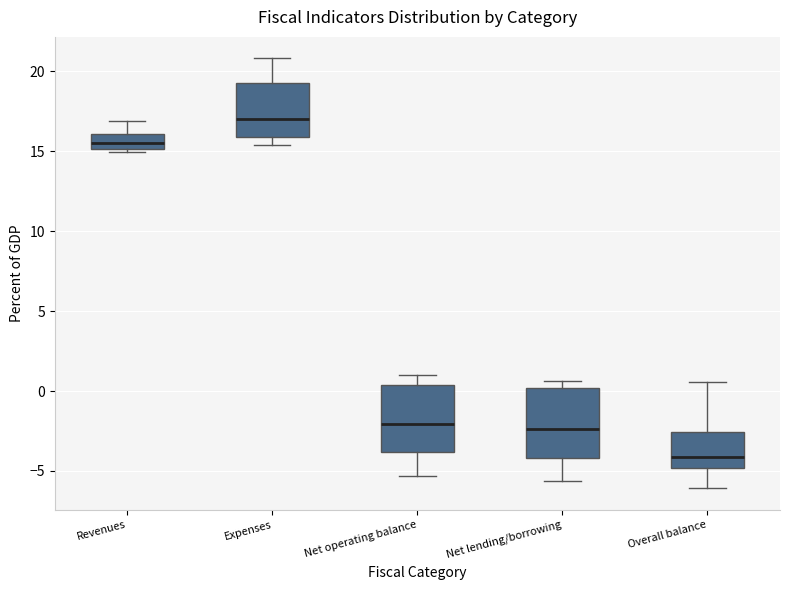

Reading left to right, read every box against the y-axis: the position of its median line, the range the box covers, and the ends of its whiskers. The values are not printed on the chart, so give them approximately, as read against the axis.

Revenues: median 15.5, box 15.0 to 16.0, whiskers 15.0 (just below the box's lower edge) to 17.0
Expenses: median 17.0, box 16.0 to 19.5, whiskers 15.5 to 21.0
Net operating balance: median -2.0, box -4.0 to 0.5, whiskers -5.5 to 1.0
Net lending/borrowing: median -2.5, box -4.0 to 0.0, whiskers -5.5 to 0.5
Overall balance: median -4.0, box -5.0 to -2.5, whiskers -6.0 to 0.5